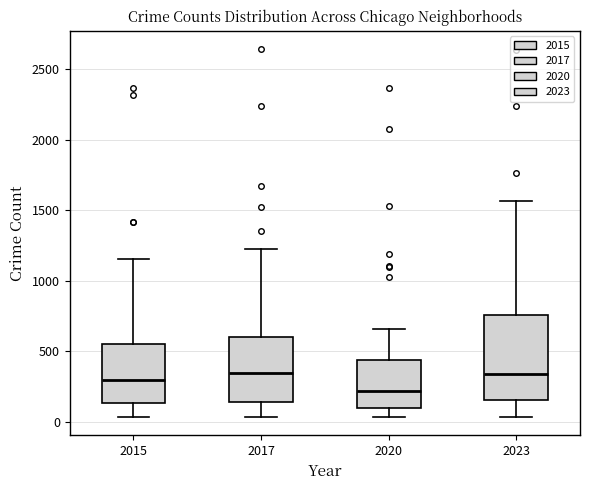

Which box's median line is the lowest?

2020